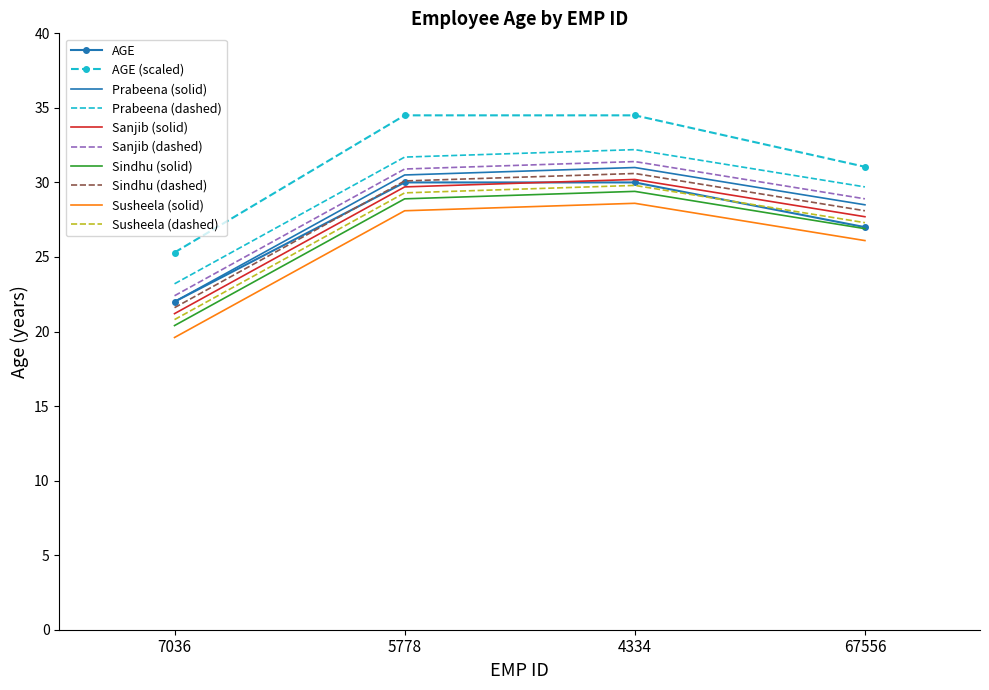

Where is Sindhu (solid) nearest to the value 24?

67556